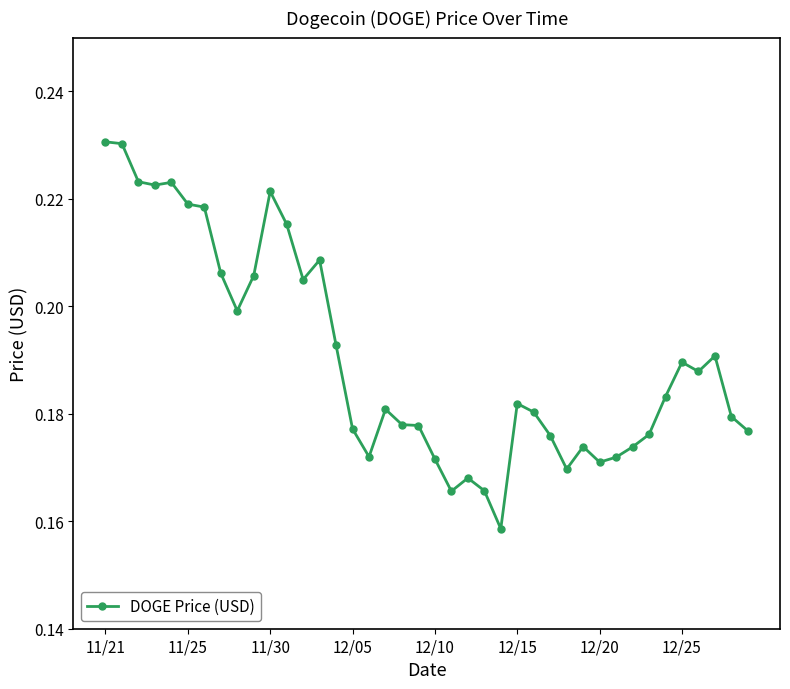

True or false: there are more than 0 points higher than both neighbors.

True